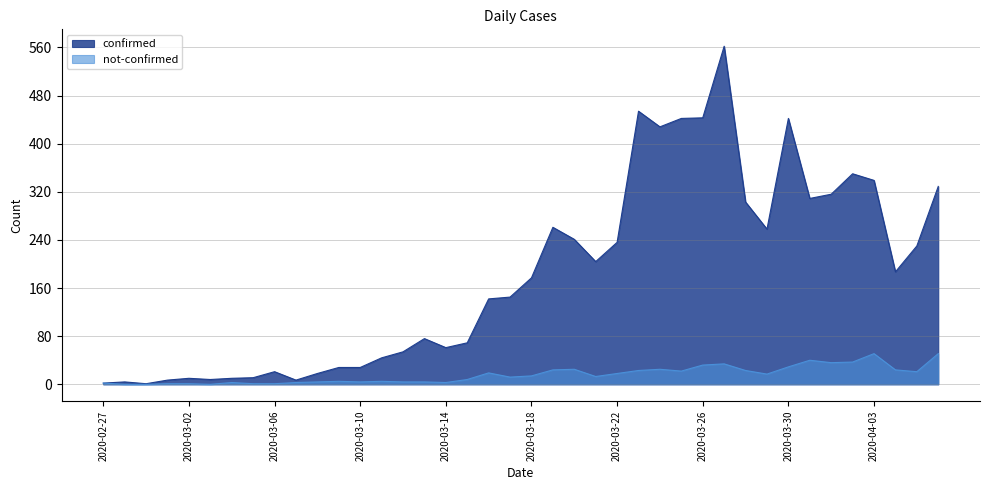

At which label does not-confirmed reach its minimum?

2020-02-28